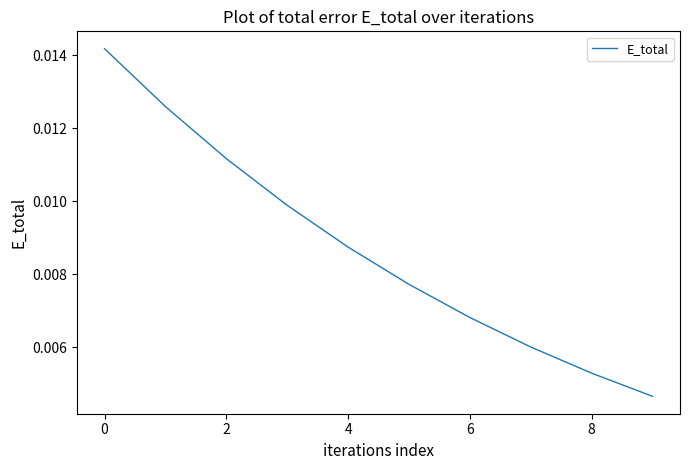

Does the chart display data point markers on the line(s)?

No